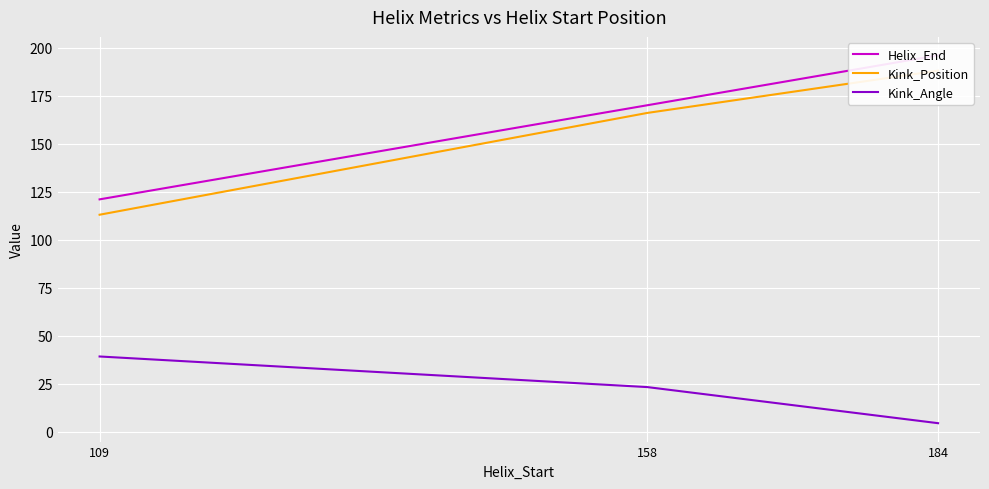

Which series has the largest range (max minus min)?

Helix_End